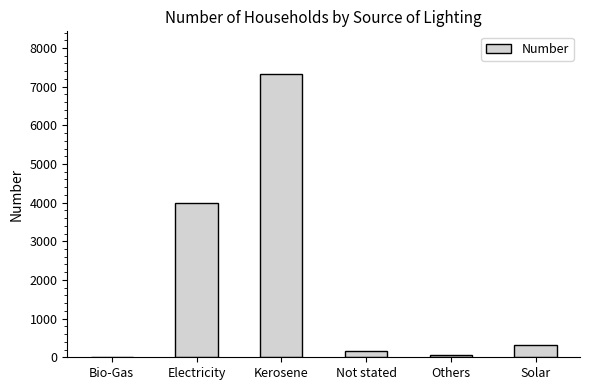

True or false: the data shows 10483 at Kerosene.

False